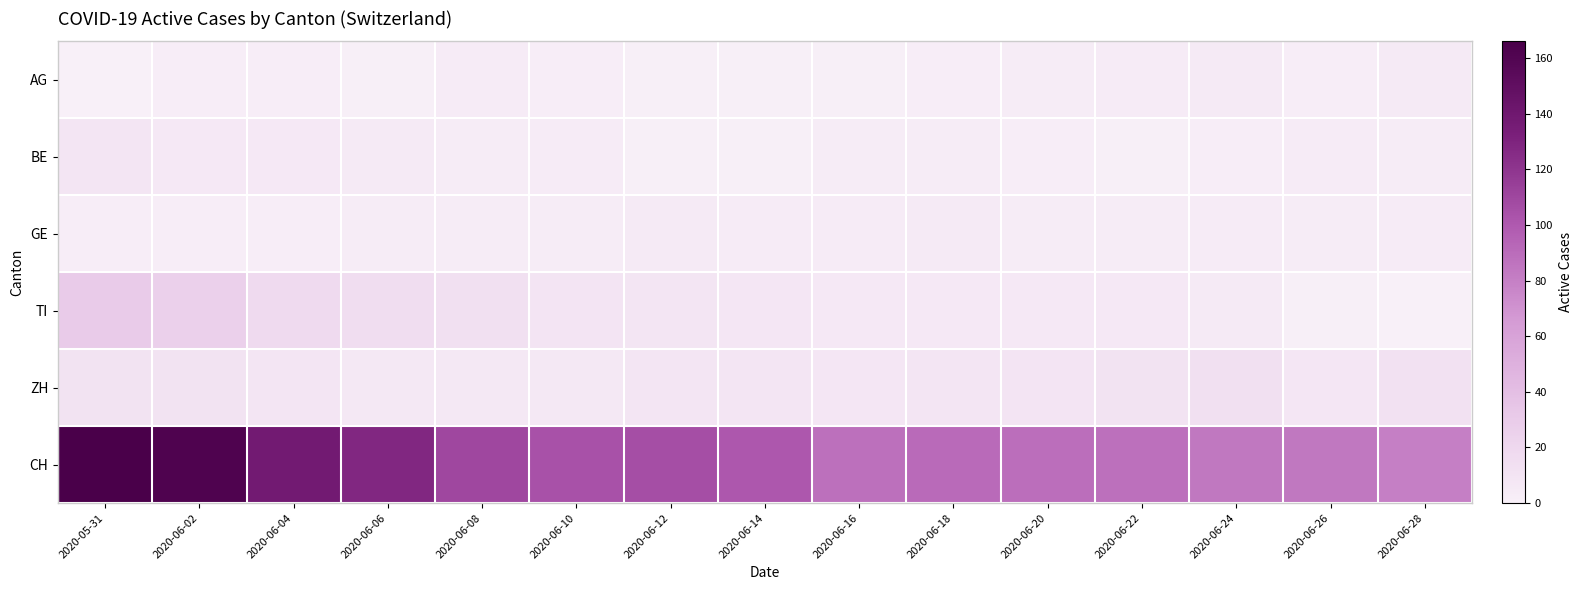

What is the total value across all series at 2020-06-12?

131